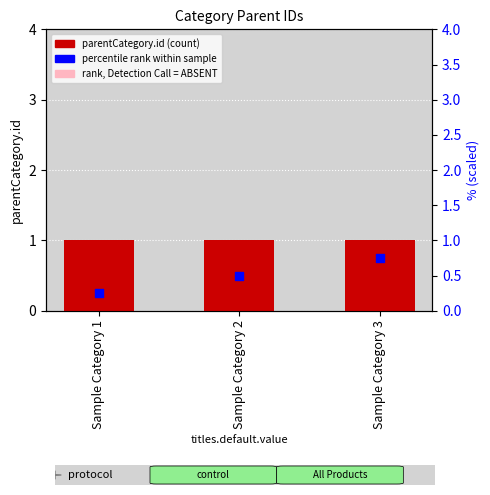

At which category is the sum across all series the highest?

Sample Category 3